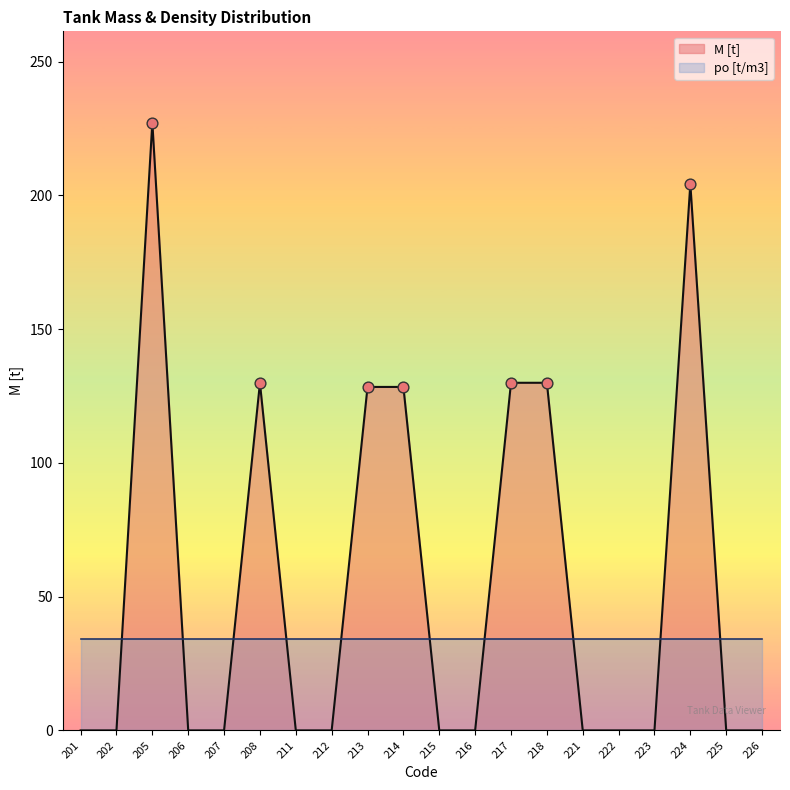

What is the change in value from 218 to 221?

-129.9